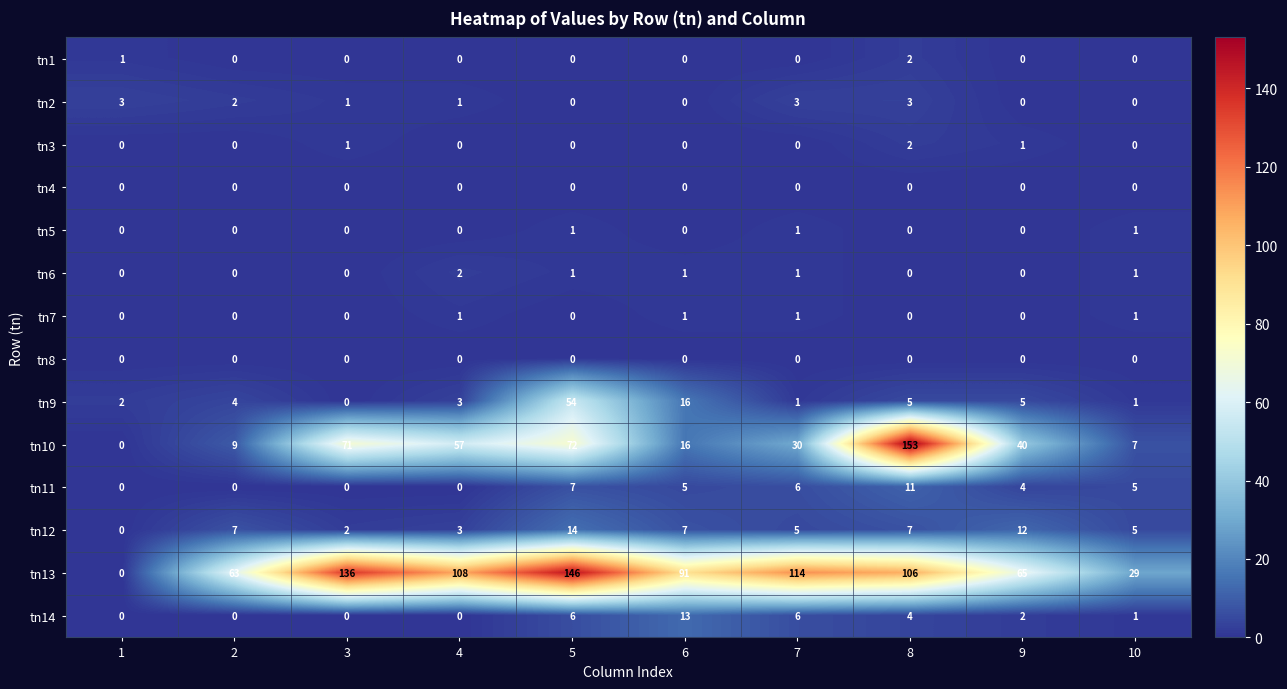

Where is tn13 nearest to the value 73?

9